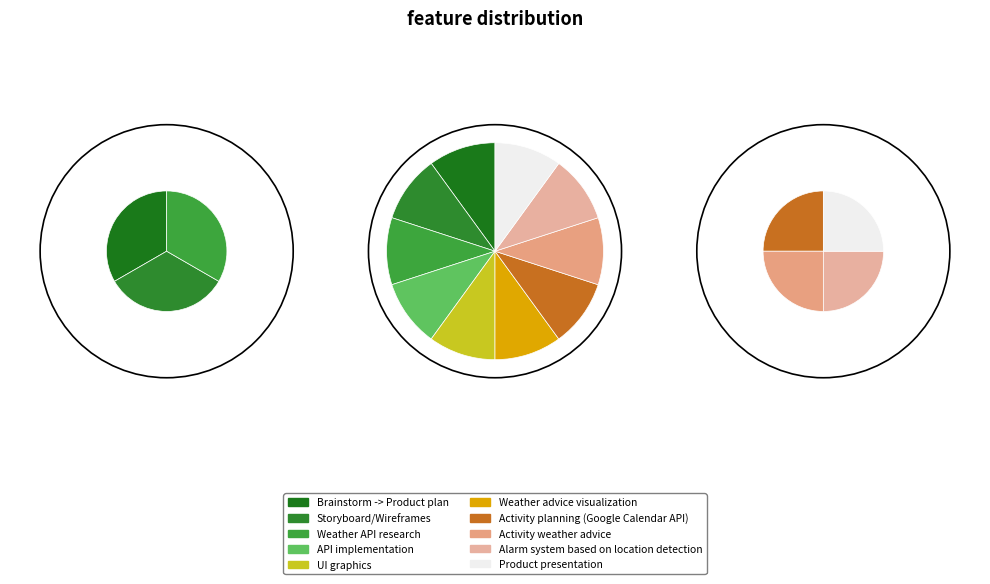

What percentage is the Product presentation slice, to the nearest percent?

17%